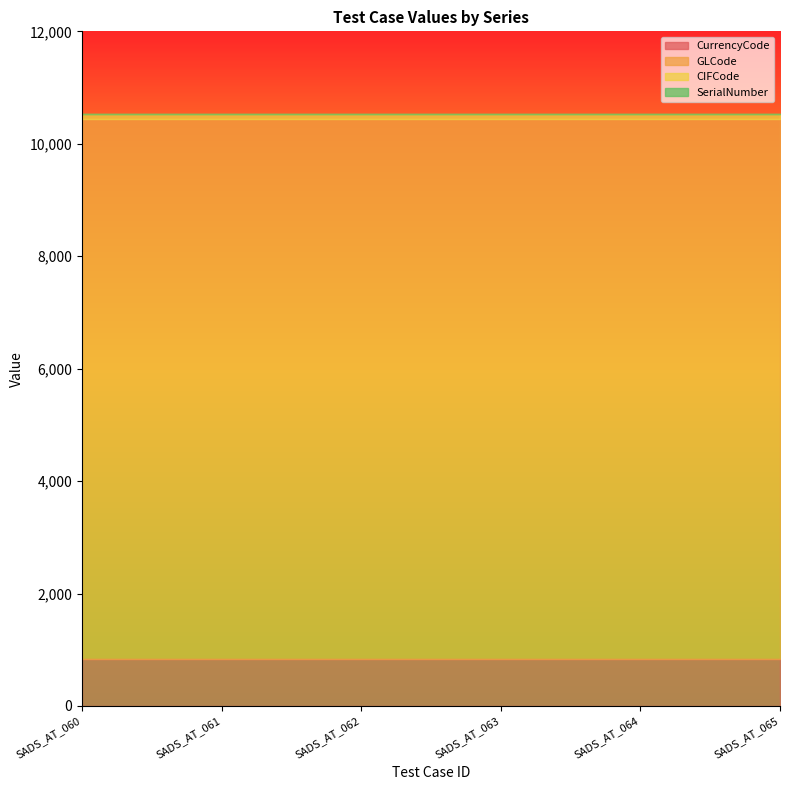

What is the difference between the highest and lowest values at SADS_AT_063?

9604